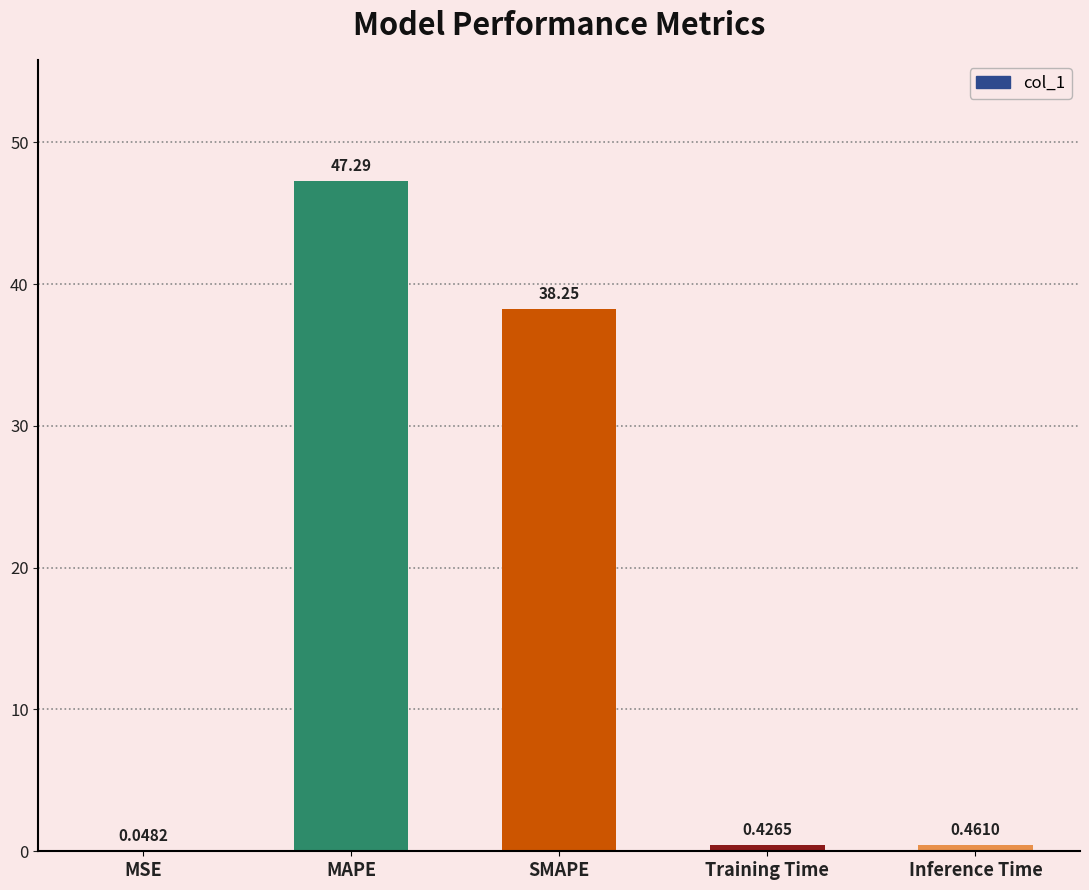

Where is the data nearest to the value 23?

SMAPE